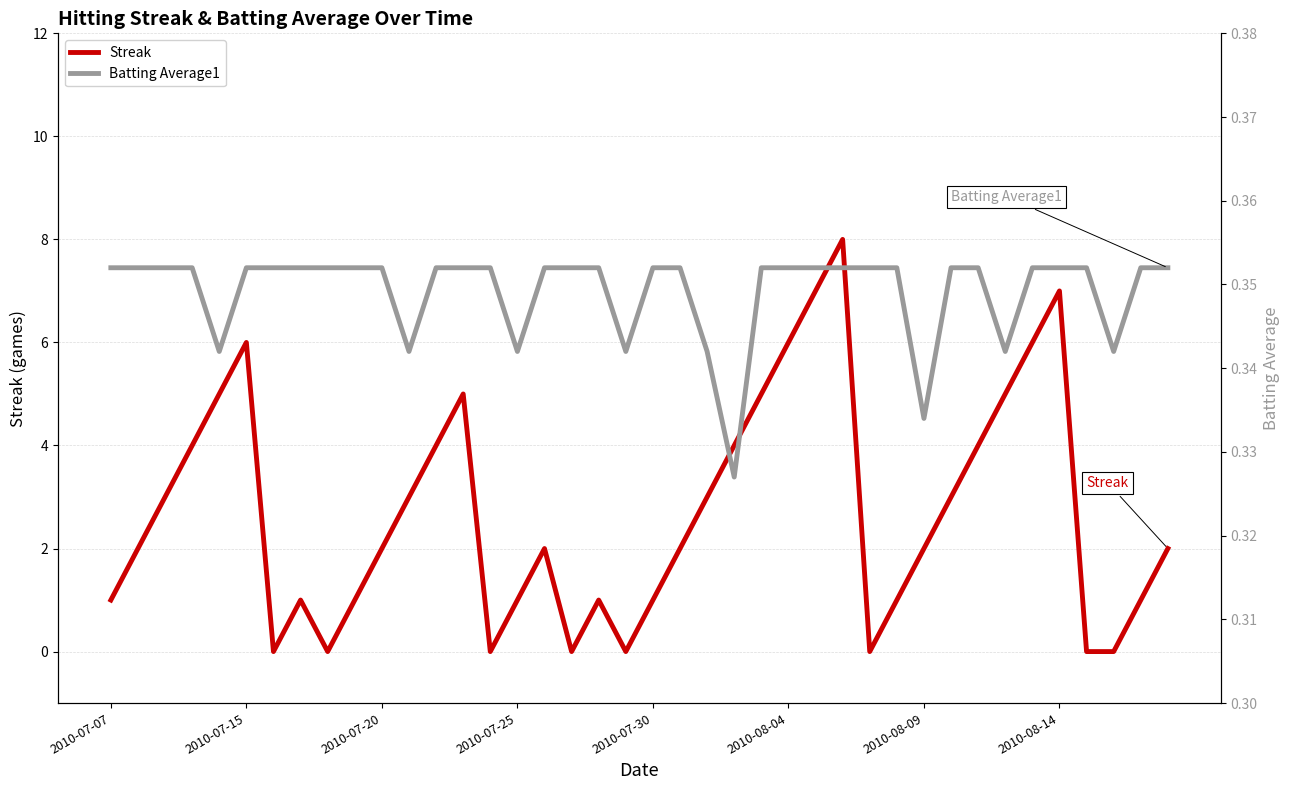

Count the Streak values in the range 1 to 5.

26